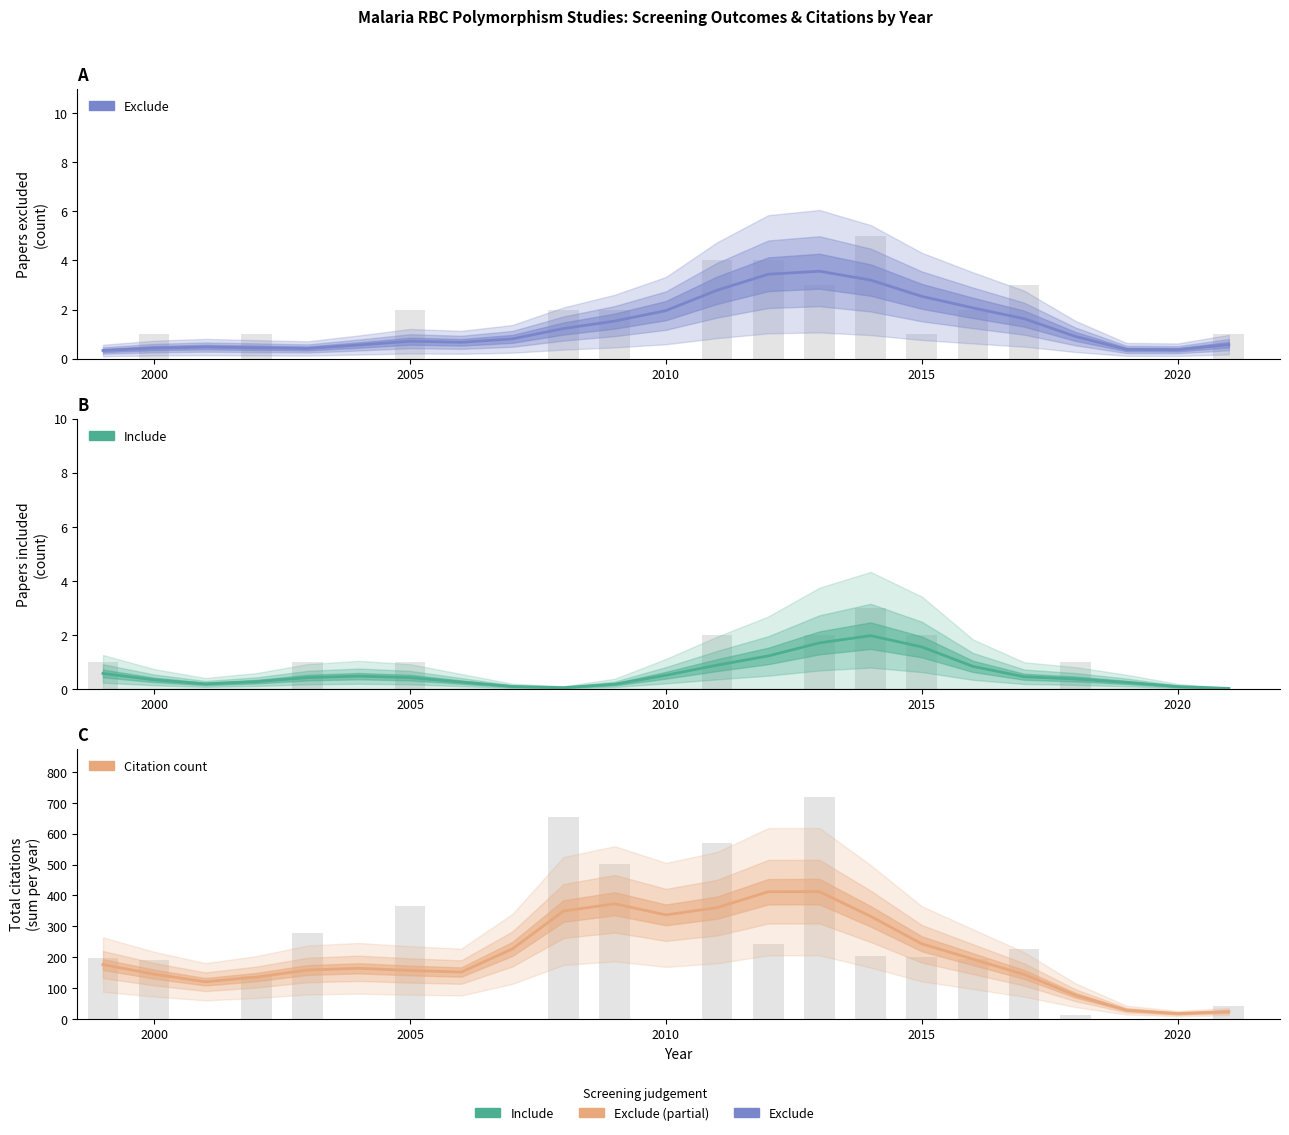

What is the minimum value for Exclude?

0.3